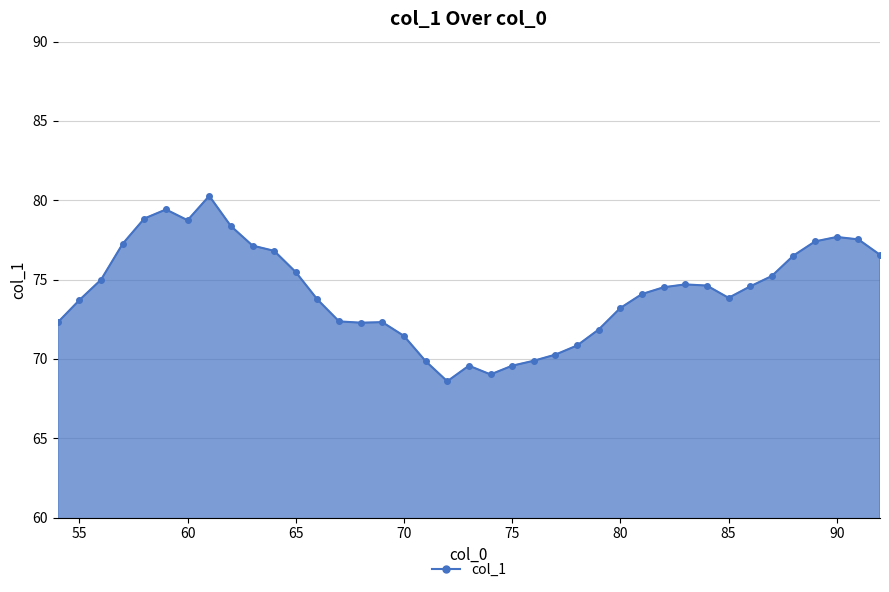

True or false: there are more than 1 points higher than both neighbors.

True